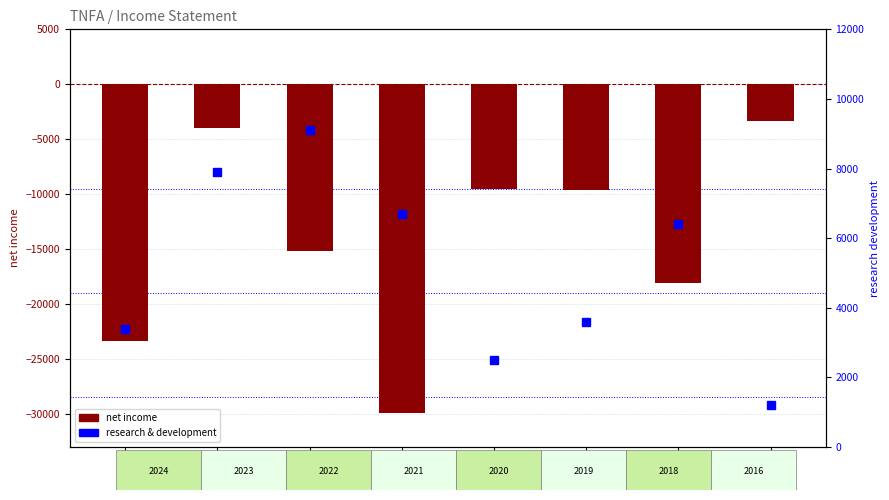

What is the value of the research & development bar at the 8th from the left?

1200